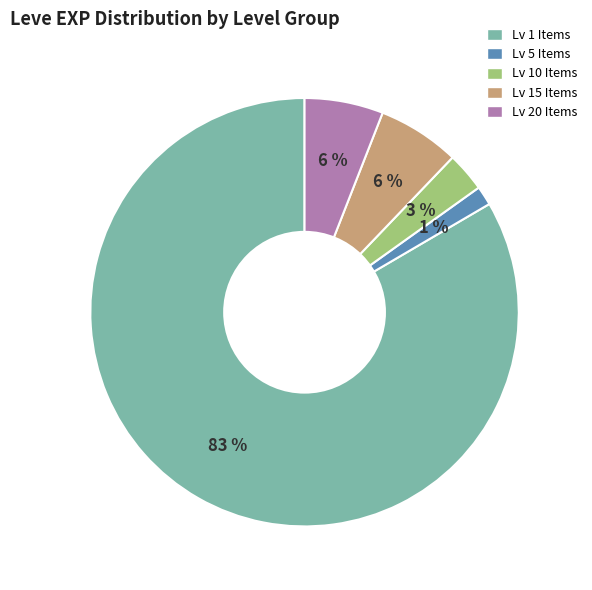

Is there a majority slice in this chart?

Yes